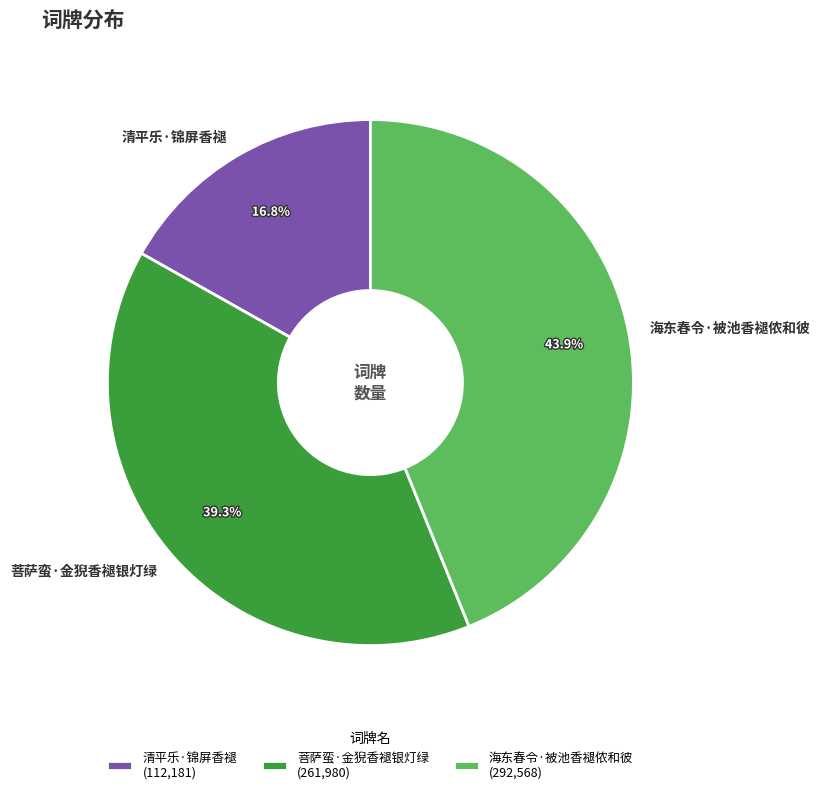

What percentage is NOT represented by 菩萨蛮·金猊香褪银灯绿?

60.7%